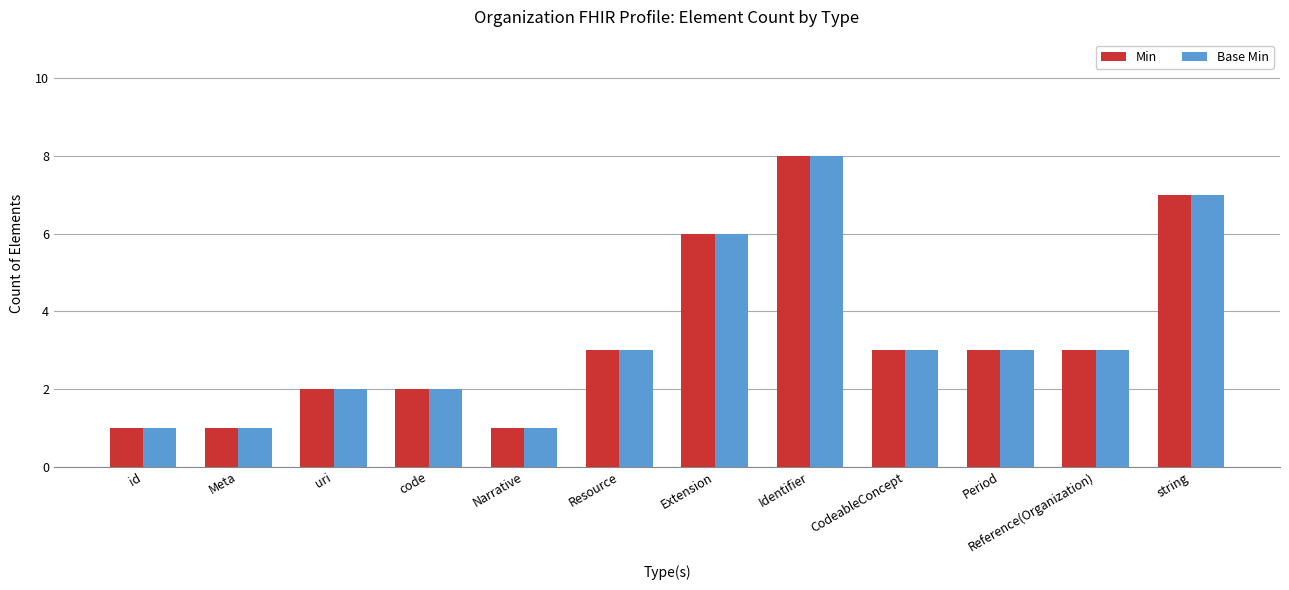

Reading left to right, list all the values displayed in this chart.

Min: 1	1	2	2	1	3	6	8	3	3	3	7
Base Min: 1	1	2	2	1	3	6	8	3	3	3	7